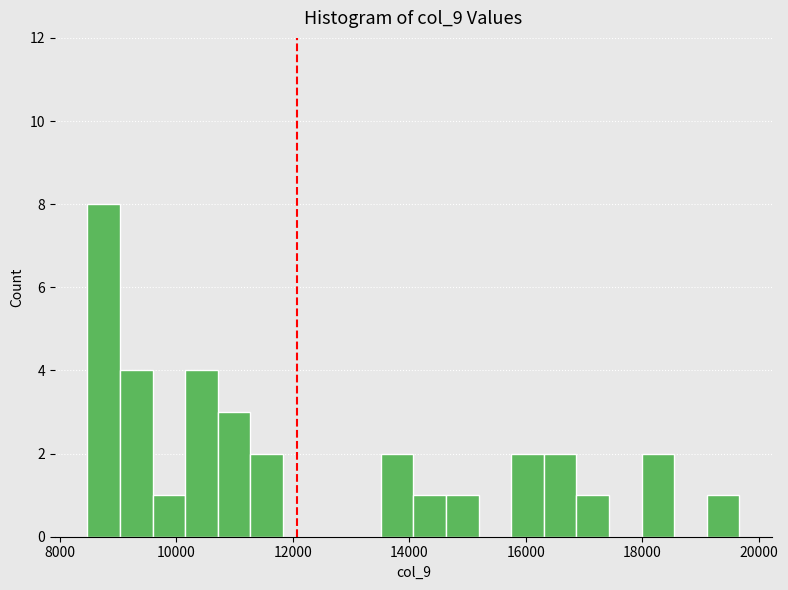

Read against the x-axis, roughly where is the centre of the tallest bar?

8800